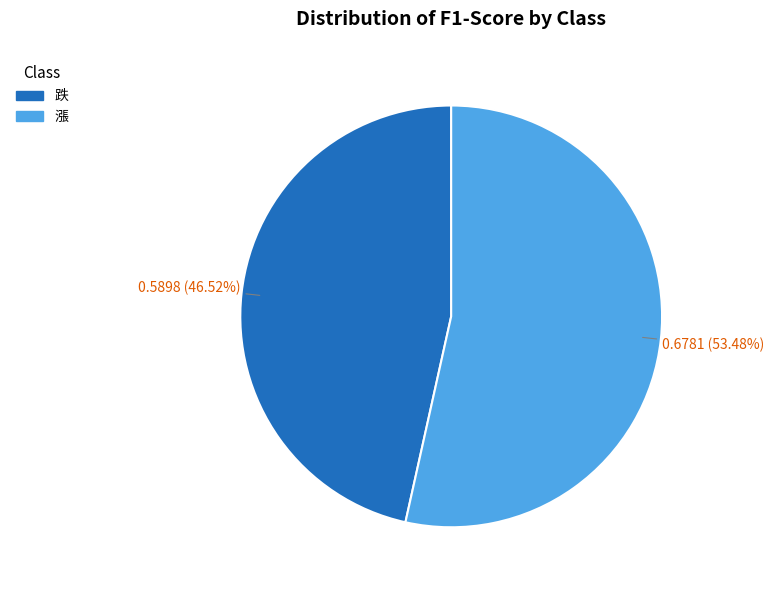

Between 漲 and 跌, which is larger?

漲